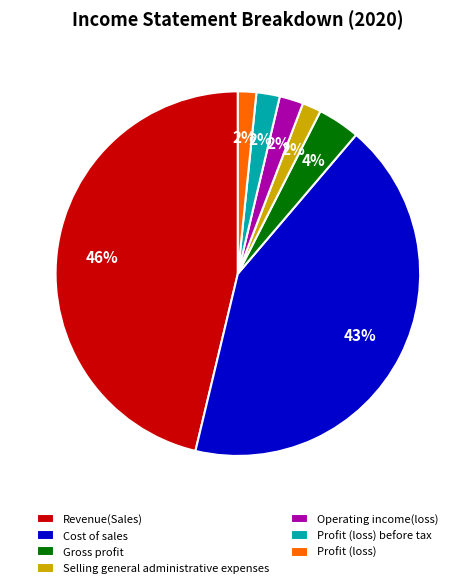

To the nearest percent, what percentage of the pie is Selling general administrative expenses?

2%